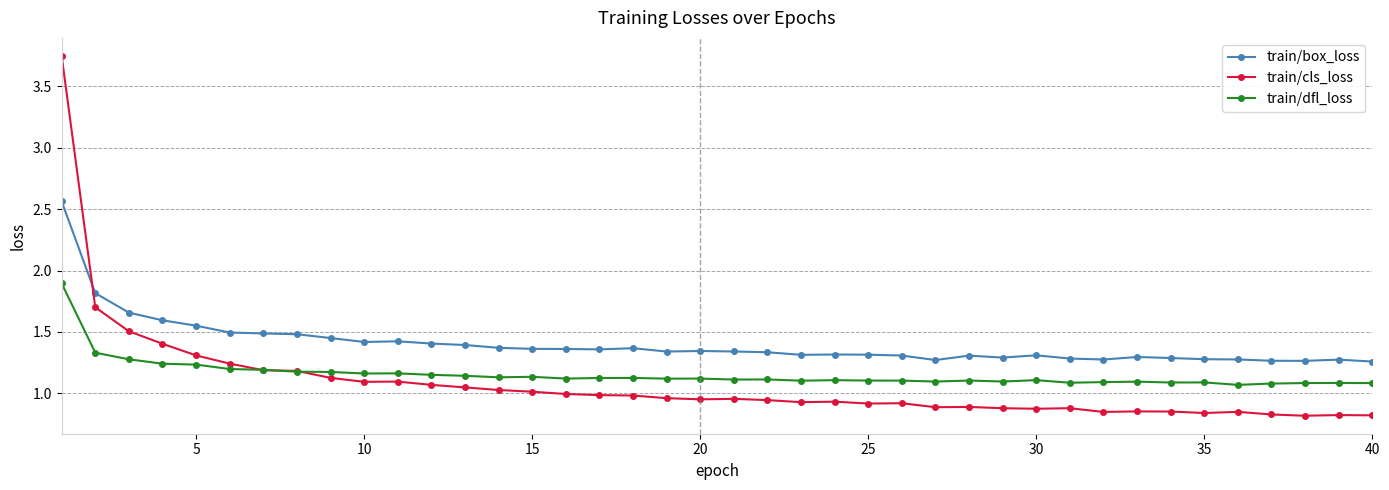

Which series has the largest total across all categories?

train/box_loss